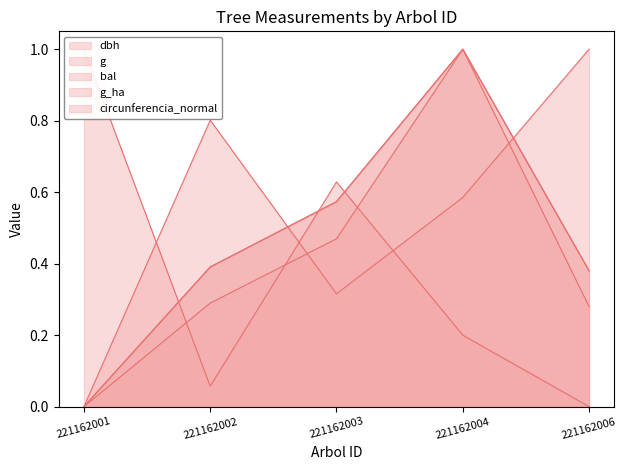

True or false: circunferencia_normal and g intersect in this chart.

False